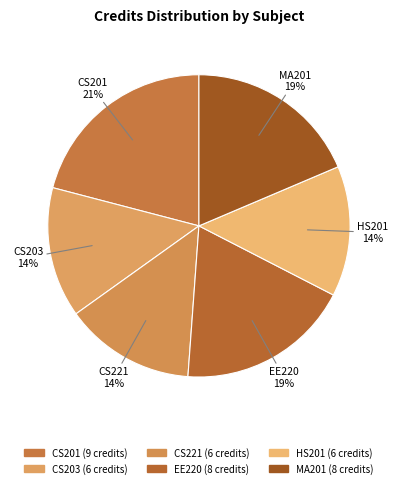

Does HS201 account for over 50% of the chart?

No